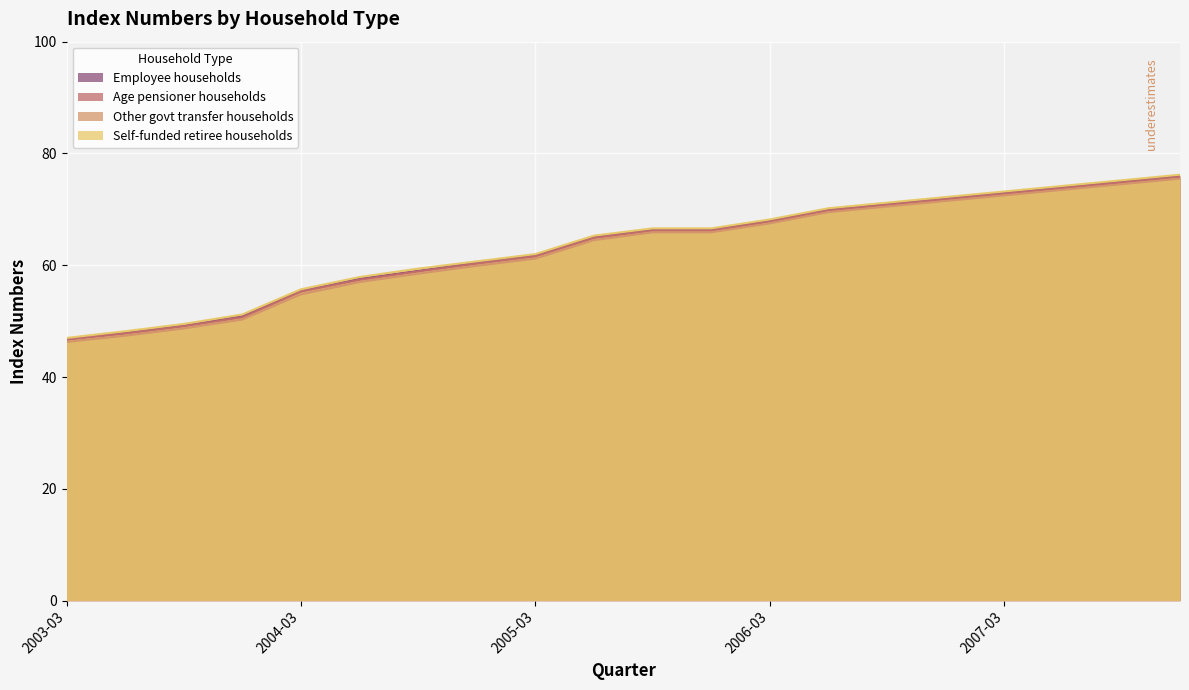

How many lines are shown in the chart?

4